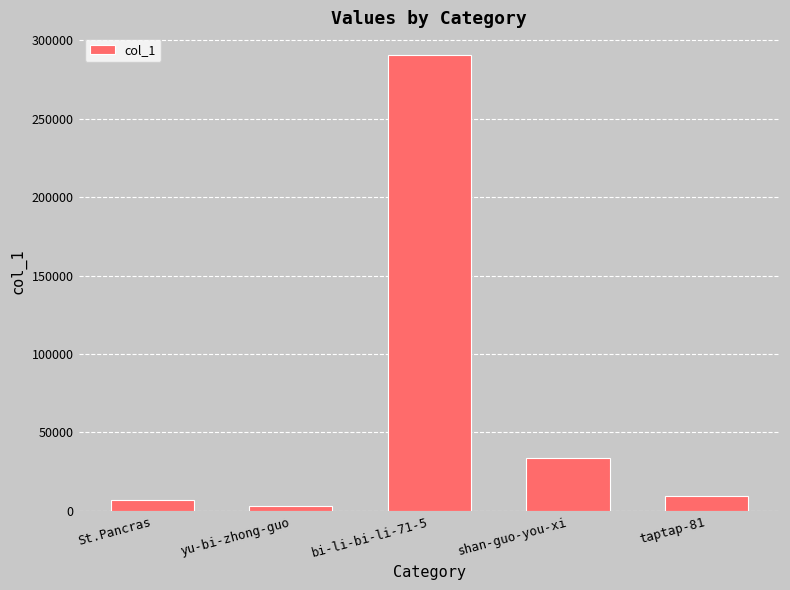

The value at taptap-81 is 9595. True or false?

True